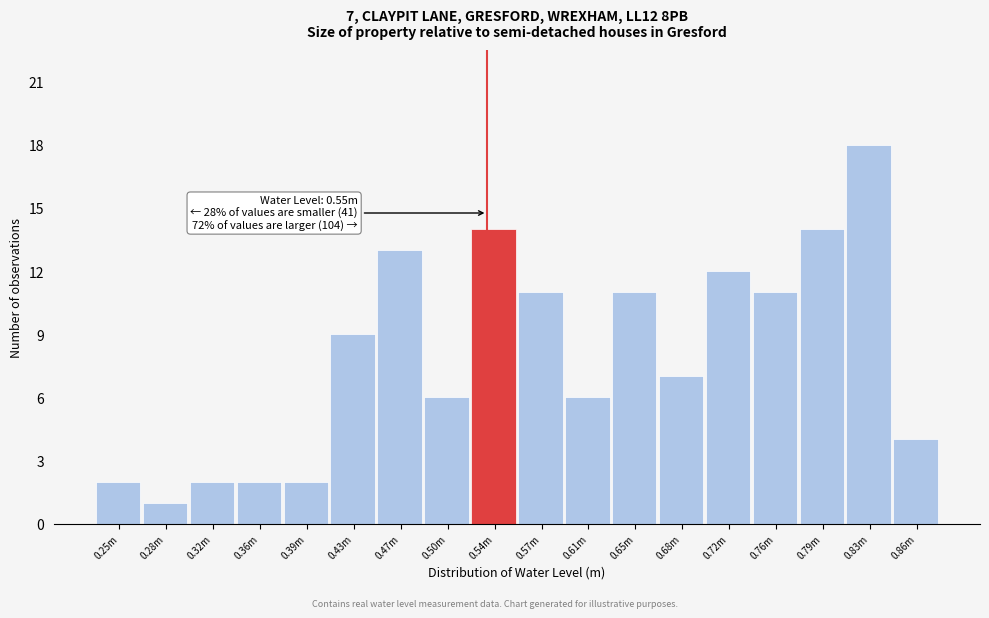

Reading left to right, extract all data points from this chart.

2	1	2	2	2	9	13	6	14	11	6	11	7	12	11	14	18	4